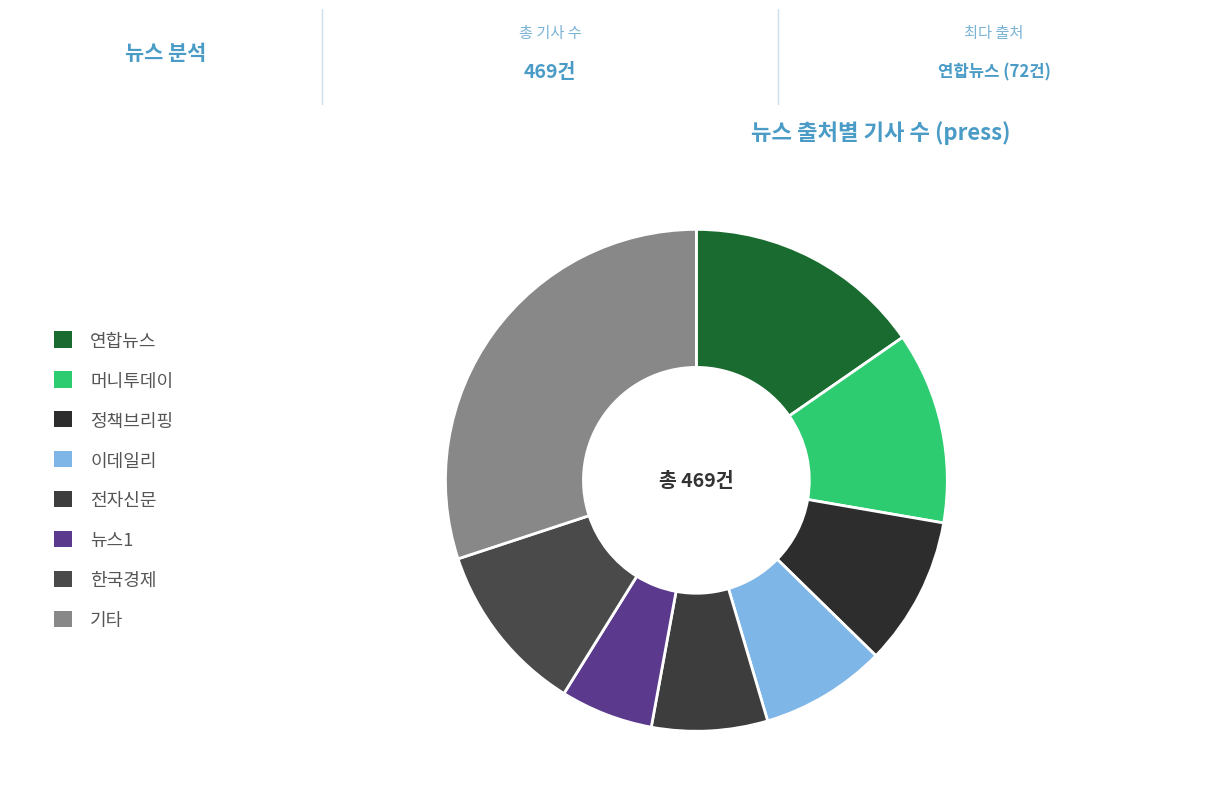

To the nearest percent, what portion does 전자신문 represent?

7%